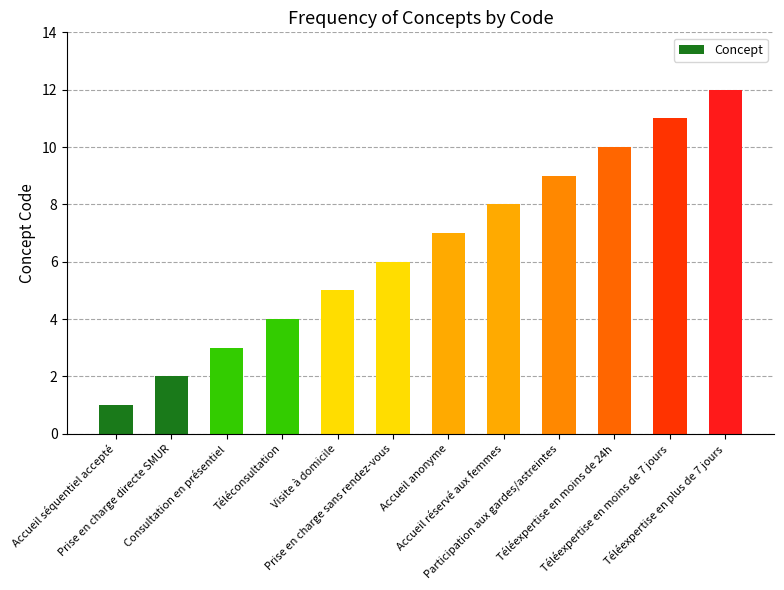

At which category does the chart reach its minimum across all series?

Accueil séquentiel accepté